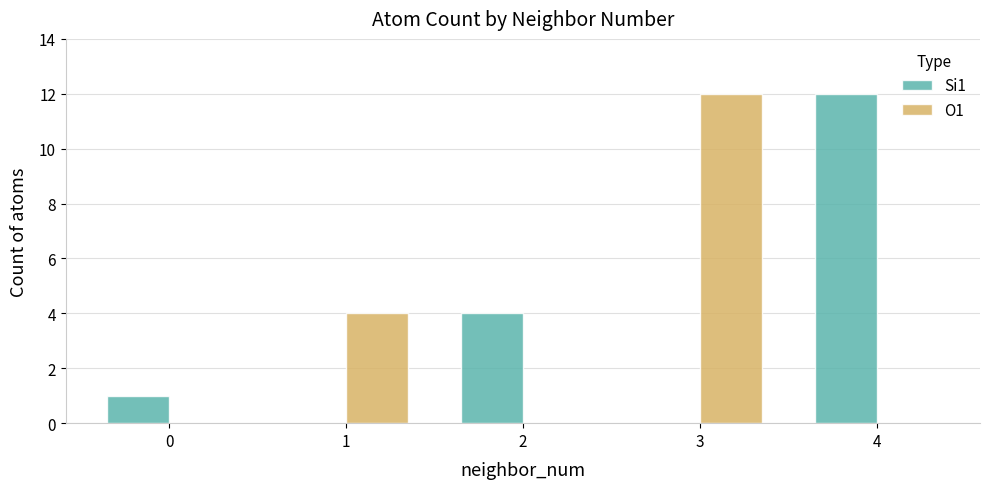

Is the value of O1 at 1 greater than the value of Si1 at 1?

Yes